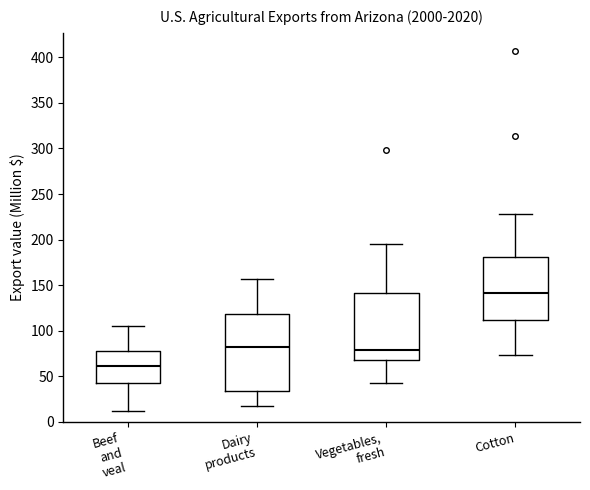

Where does the lower whisker of the box for Vegetables, fresh end on the y-axis? The values are not printed on the chart, so give them approximately, as read against the axis.

45